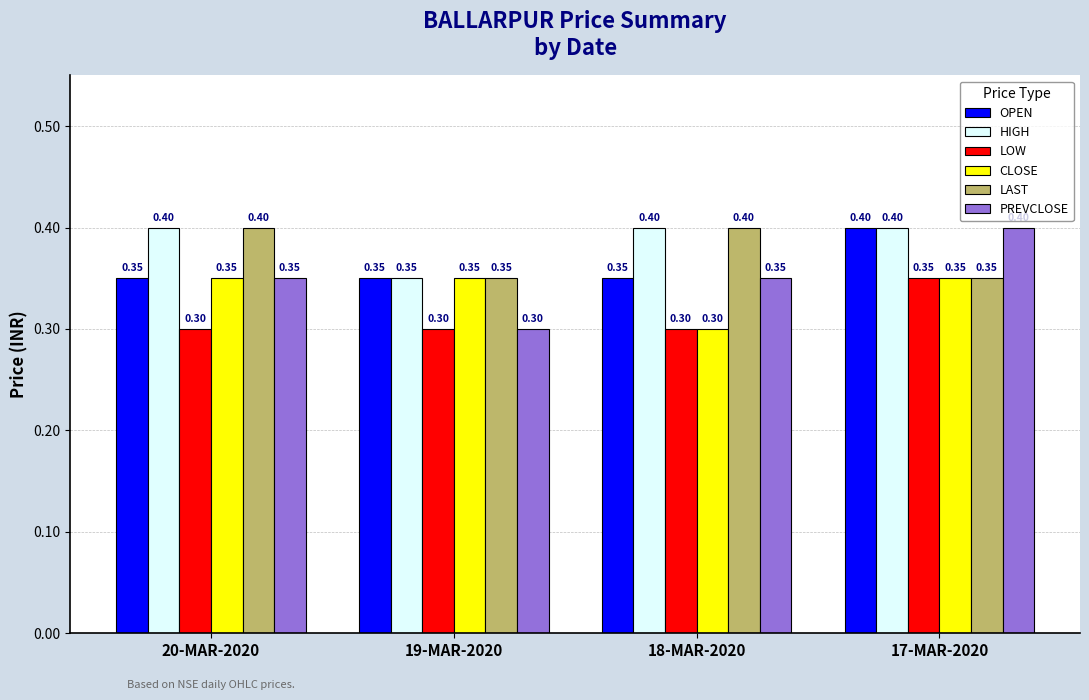

List the series in order of their overall mean, lowest first.

LOW, CLOSE, PREVCLOSE, OPEN, LAST, HIGH